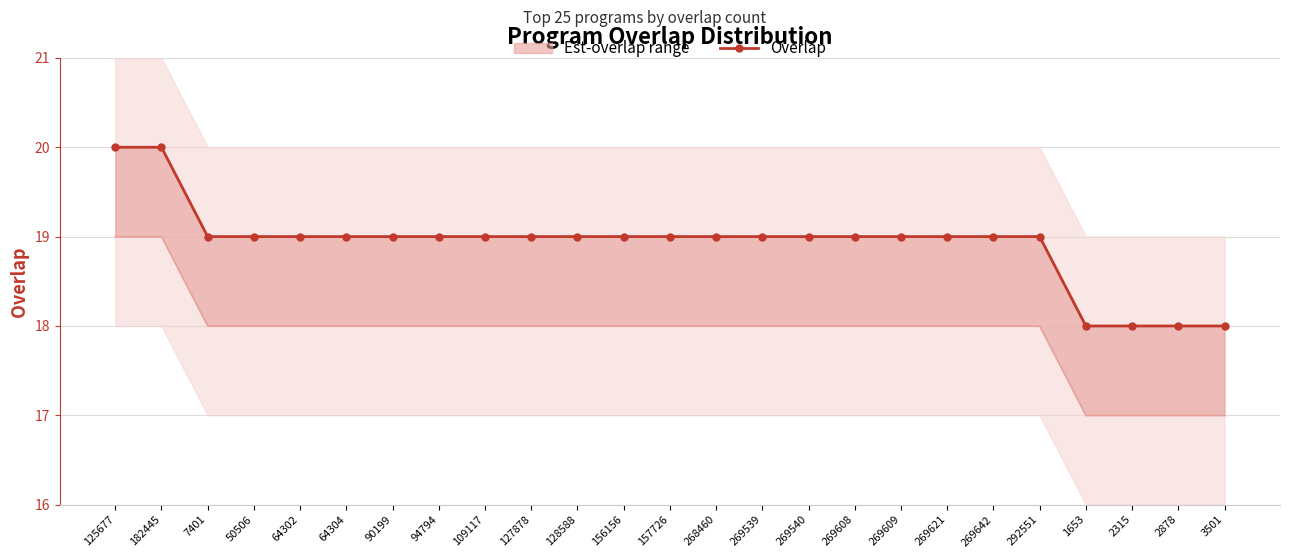

What value does the data have at 292551?

19